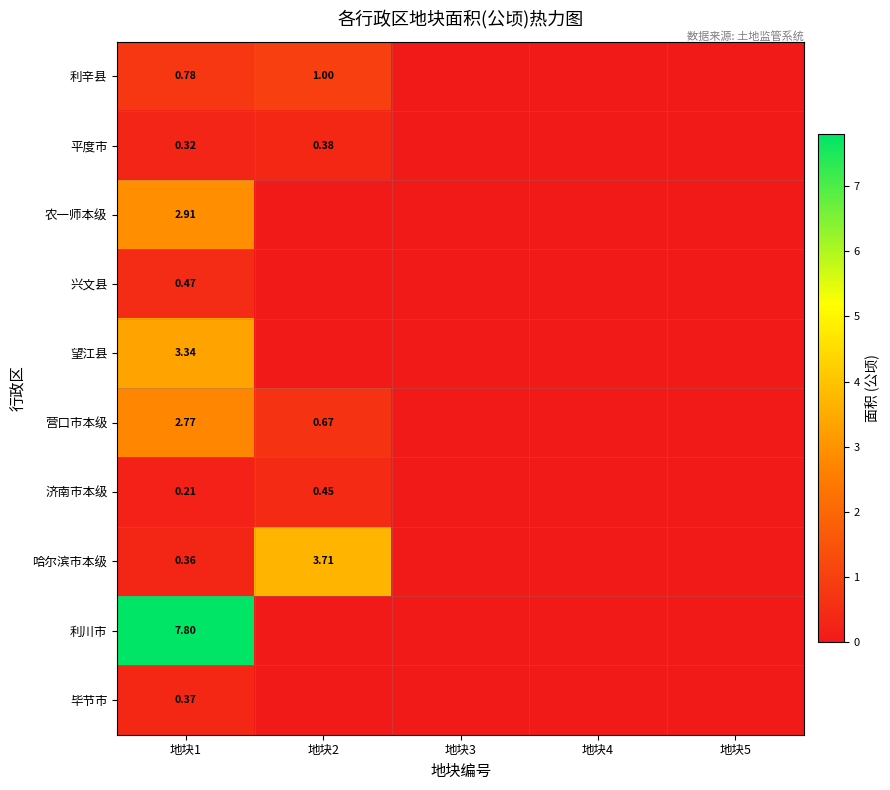

At which category is the sum across all series the highest?

地块1